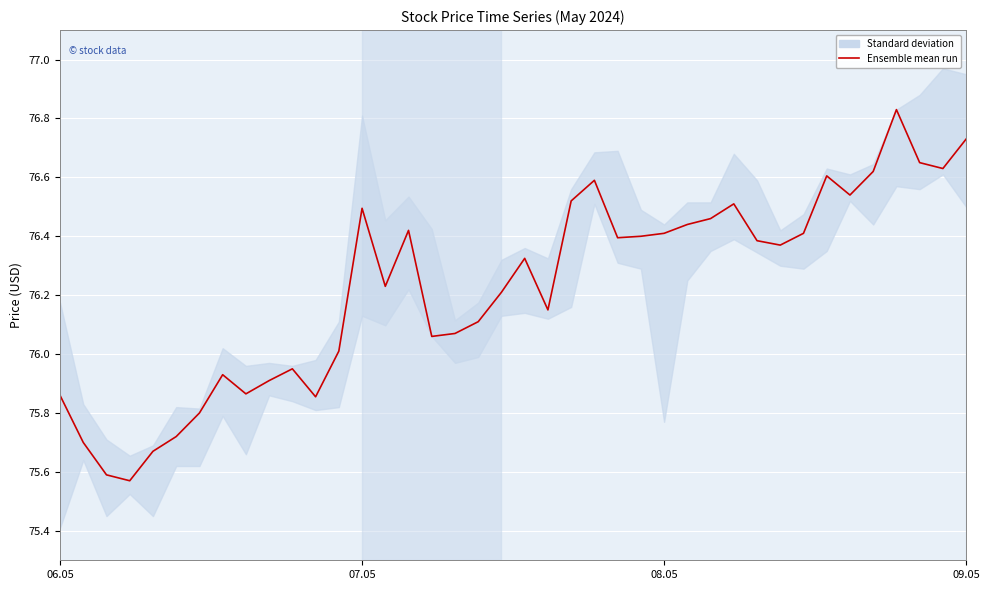

What is the difference between the second highest and second lowest values?

1.1